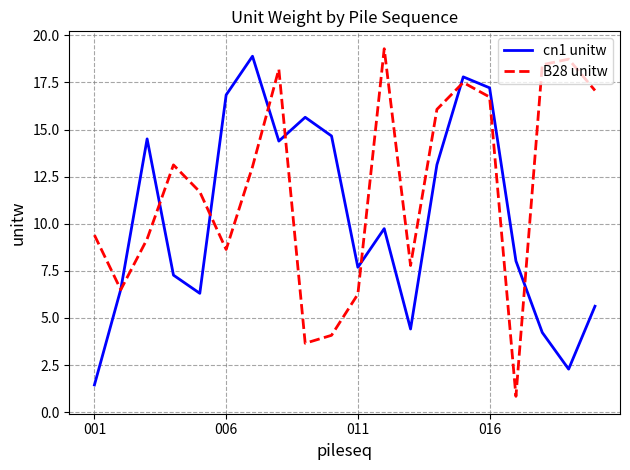

What is the maximum value for B28 unitw?

19.3